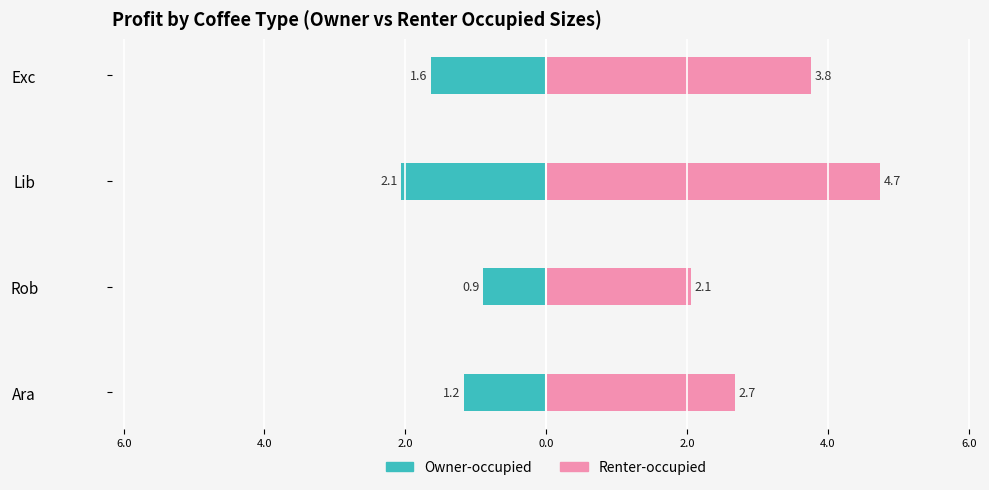

How many values in the Owner-occupied series exceed -1?

1